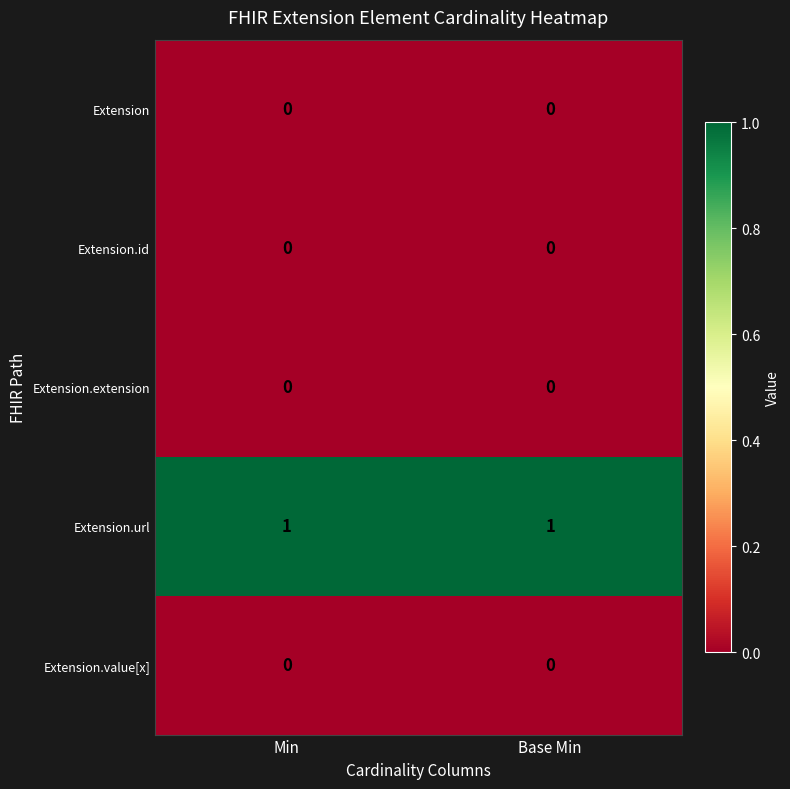

Reading right to left, list all the values displayed in this chart.

Extension: 0	0
Extension.id: 0	0
Extension.extension: 0	0
Extension.url: 1	1
Extension.value[x]: 0	0